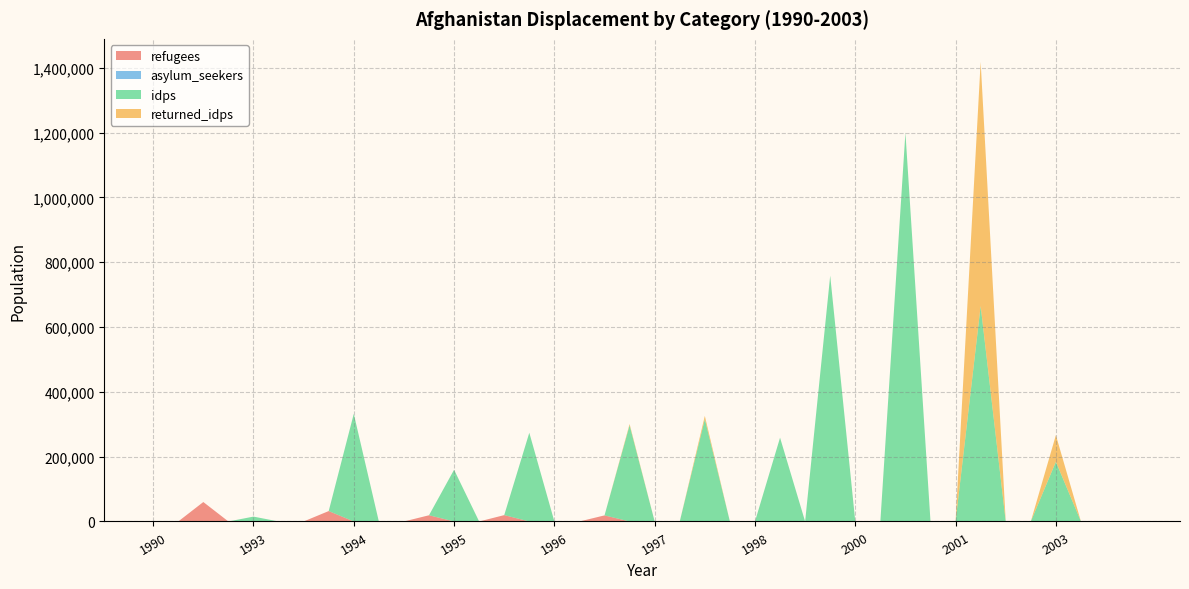

Reading right to left, extract all data points from this chart.

refugees: 2003=5	2003=19	2003=0	2003=0	2002=0	2002=0	2002=0	2001=5	2001=5	2001=0	2000=0	2000=0	2000=0	1999=0	1999=0	1998=0	1998=0	1998=0	1997=0	1997=5	1997=0	1996=18769	1996=5	1996=5	1996=0	1995=19600	1995=5	1995=0	1994=19124	1994=5	1994=5	1994=0	1993=32100	1993=8	1993=23	1993=0	1992=25	1992=60000	1991=0	1990=0
asylum_seekers: 2003=25	2003=41	2003=5	2003=0	2002=6	2002=12	2002=0	2001=0	2001=0	2001=0	2000=0	2000=0	2000=0	1999=0	1999=0	1998=0	1998=0	1998=0	1997=0	1997=0	1997=0	1996=0	1996=0	1996=0	1996=0	1995=0	1995=0	1995=0	1994=0	1994=0	1994=0	1994=0	1993=0	1993=0	1993=0	1993=0	1992=0	1992=0	1991=0	1990=0
idps: 2003=0	2003=0	2003=0	2003=184269	2002=0	2002=0	2002=665156	2001=0	2001=0	2001=1200000	2000=0	2000=0	2000=758625	1999=0	1999=258625	1998=0	1998=0	1998=315800	1997=0	1997=0	1997=296795	1996=0	1996=0	1996=0	1996=273840	1995=0	1995=0	1995=159600	1994=0	1994=0	1994=0	1994=332200	1993=0	1993=0	1993=0	1993=15000	1992=0	1992=0	1991=0	1990=0
returned_idps: 2003=0	2003=0	2003=0	2003=82067	2002=0	2002=0	2002=753344	2001=0	2001=0	2001=0	2000=0	2000=0	2000=0	1999=0	1999=0	1998=0	1998=0	1998=10000	1997=0	1997=0	1997=4000	1996=0	1996=0	1996=0	1996=0	1995=0	1995=0	1995=0	1994=0	1994=0	1994=0	1994=0	1993=0	1993=0	1993=0	1993=0	1992=0	1992=0	1991=0	1990=0